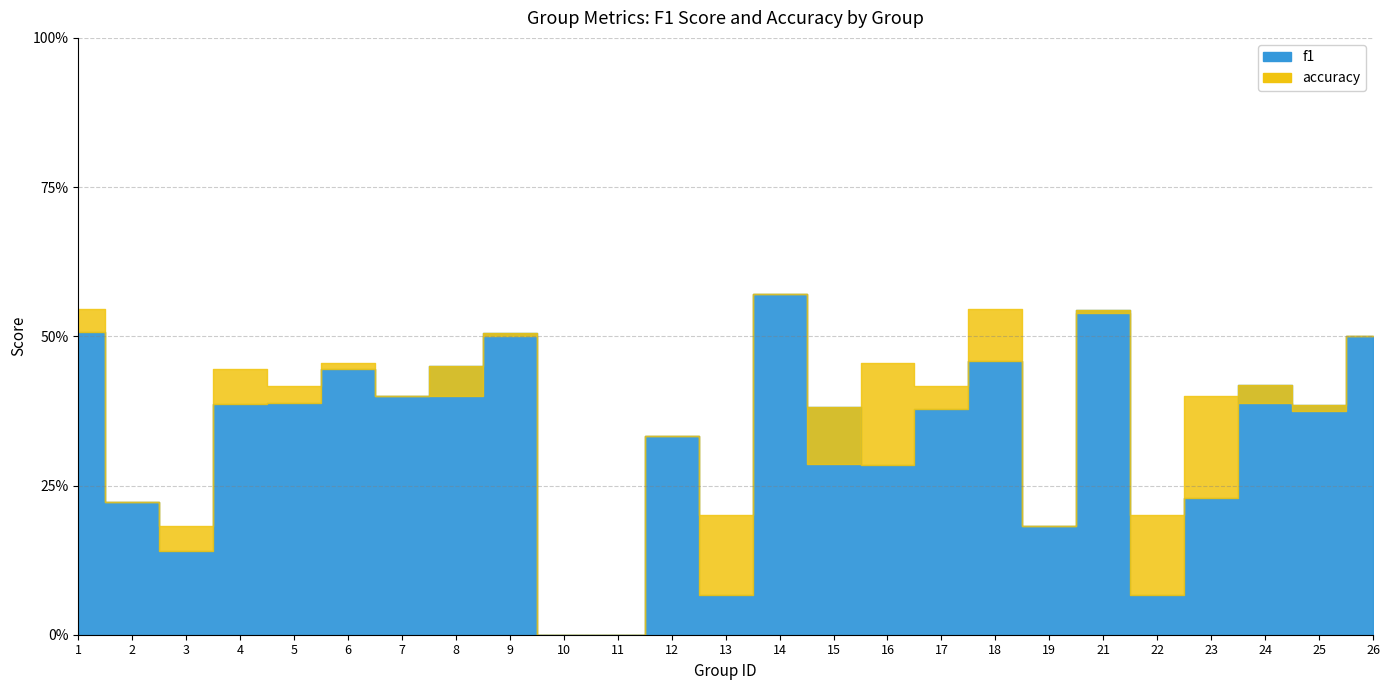

At which category is the sum across all series the highest?

14